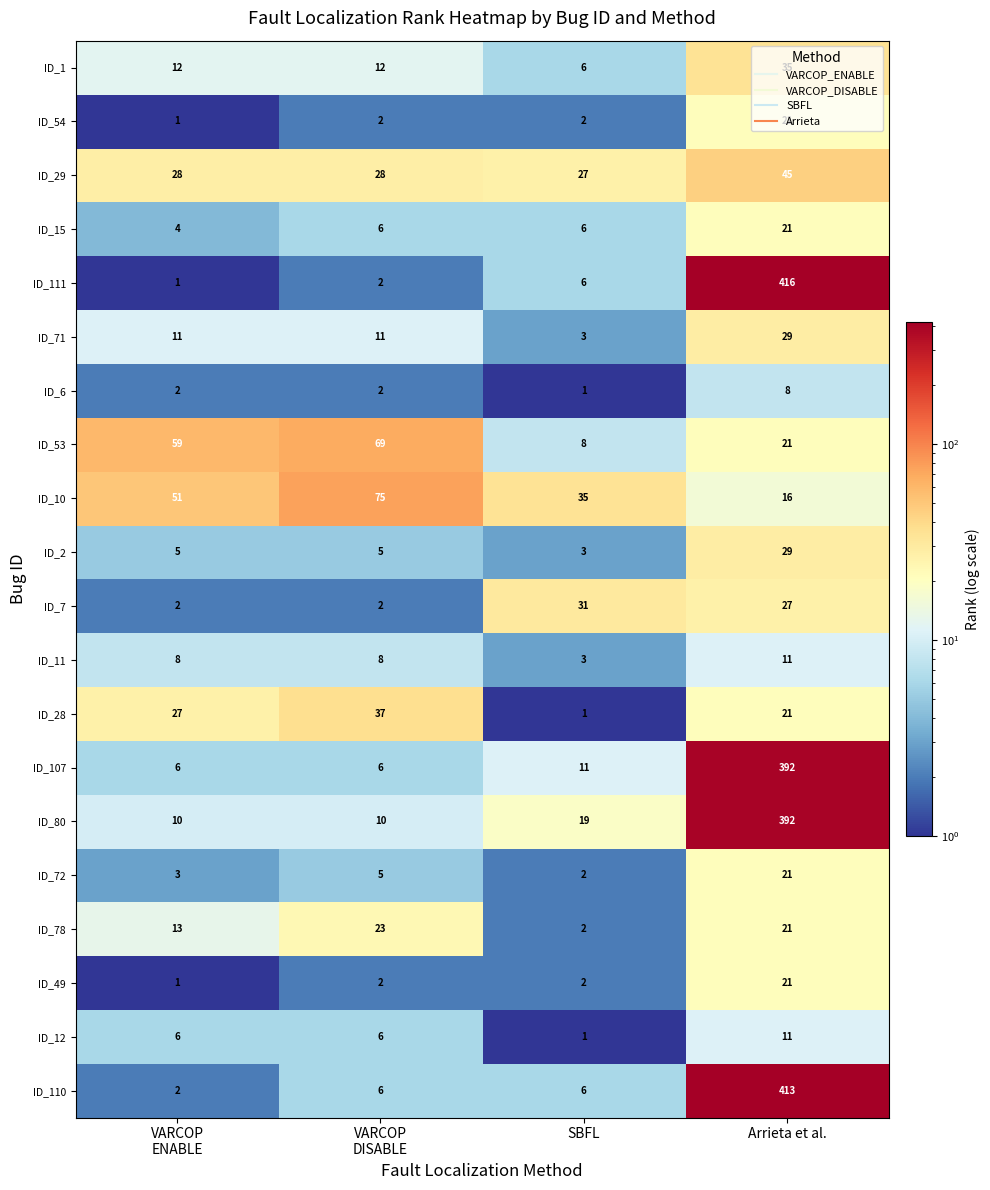

Which series has the largest total across all categories?

ID_80